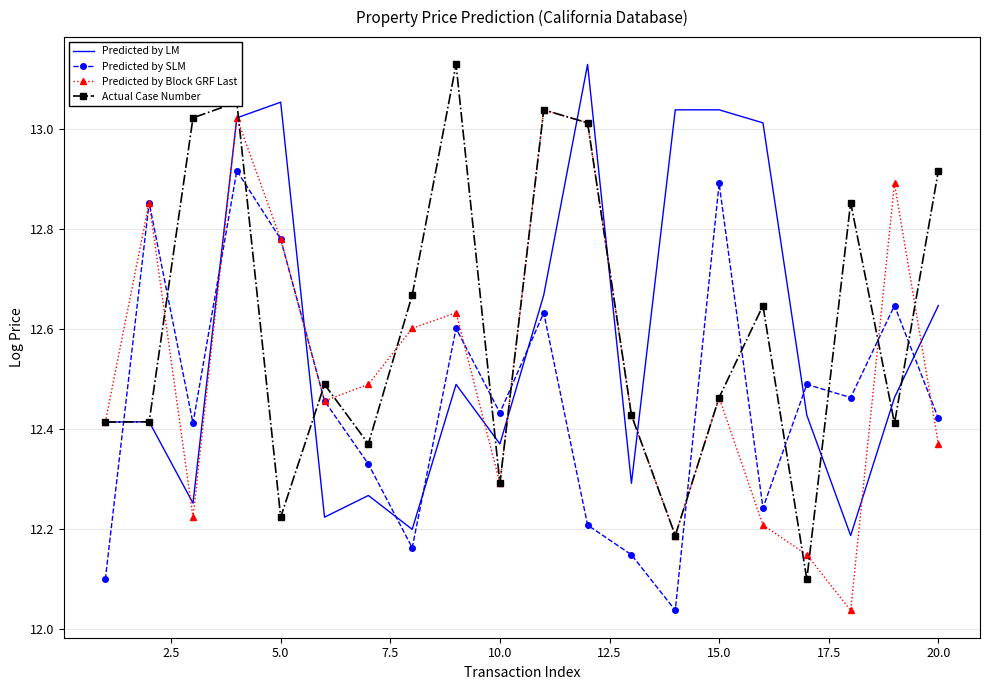

True or false: Predicted by SLM and Actual Case Number cross at least once.

True